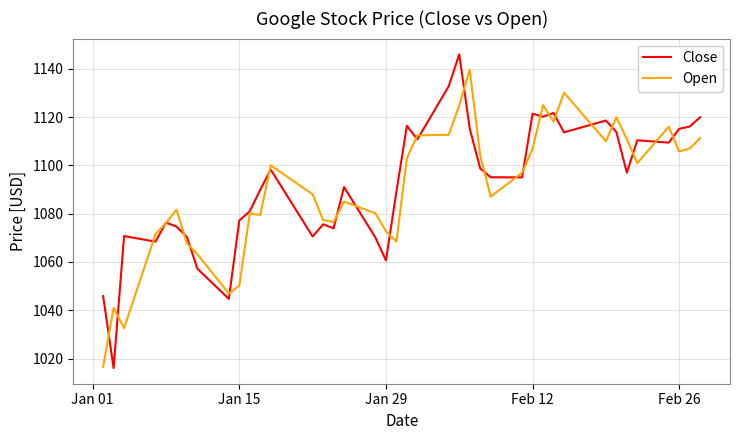

What is the greatest value displayed?

1146.0